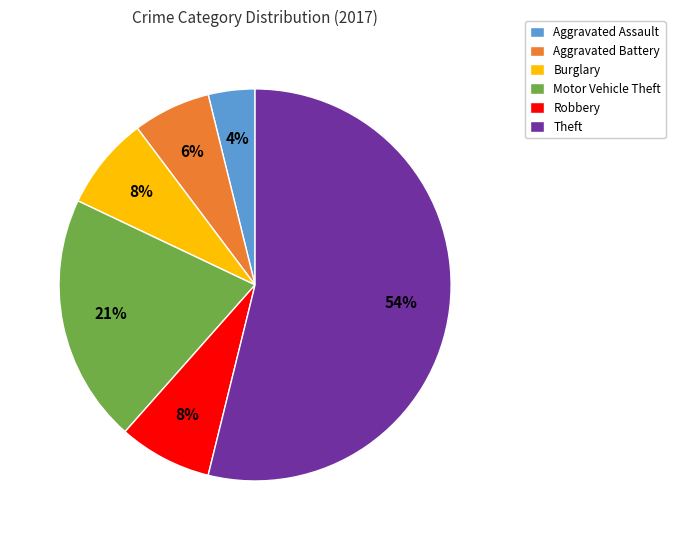

Between Theft and Burglary, which is larger?

Theft